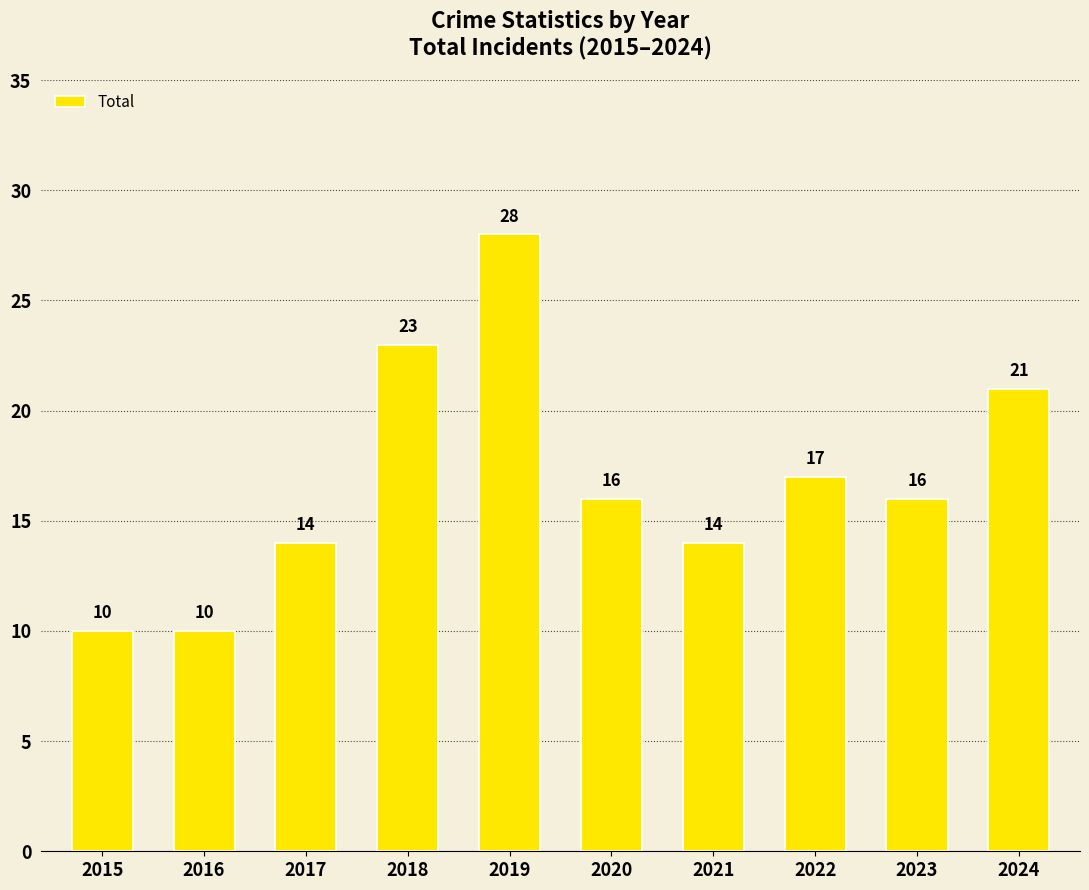

What is the difference between the maximum and second lowest values?

18